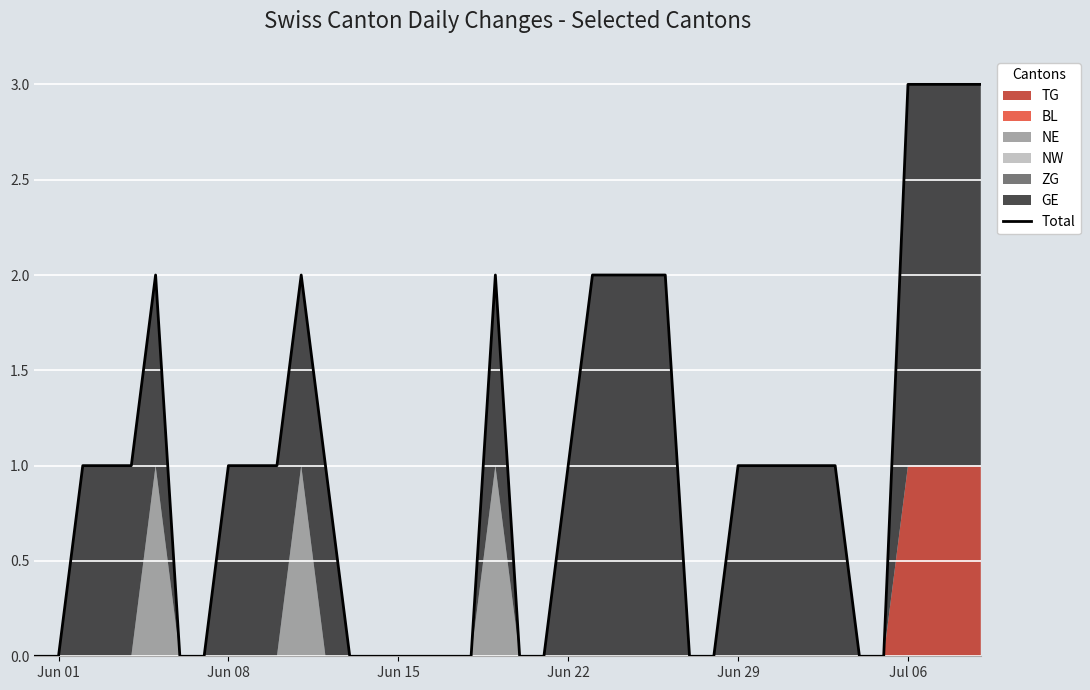

Reading left to right, what are all the values shown in this chart?

0	0	1	1	1	2	0	0	1	1	1	2	1	0	0	0	0	0	0	2	0	0	1	2	2	2	2	0	0	1	1	1	1	1	0	0	3	3	3	3